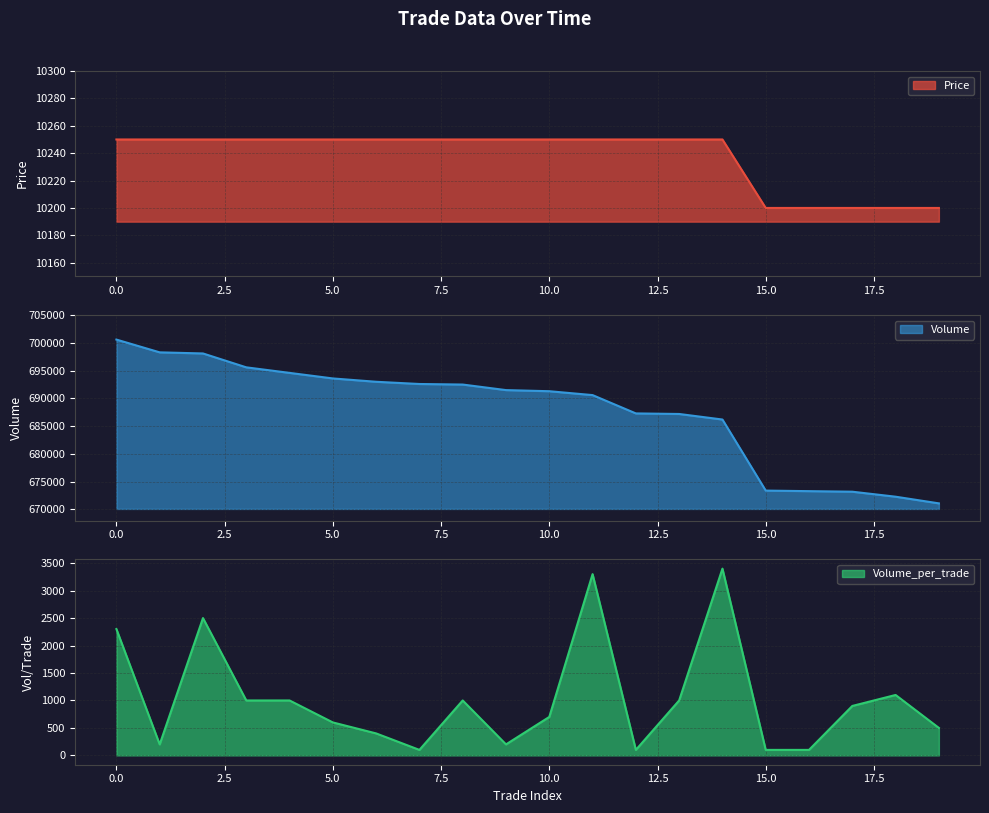

What is the average value of the Volume_per_trade series?

1025